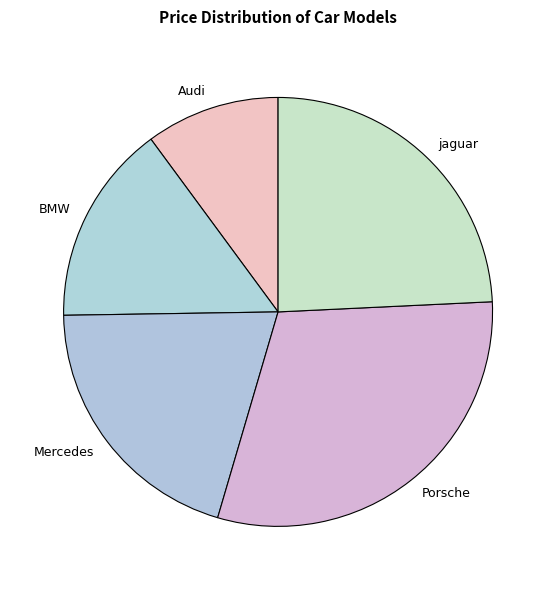

Do jaguar and BMW together represent more than half of the pie?

No